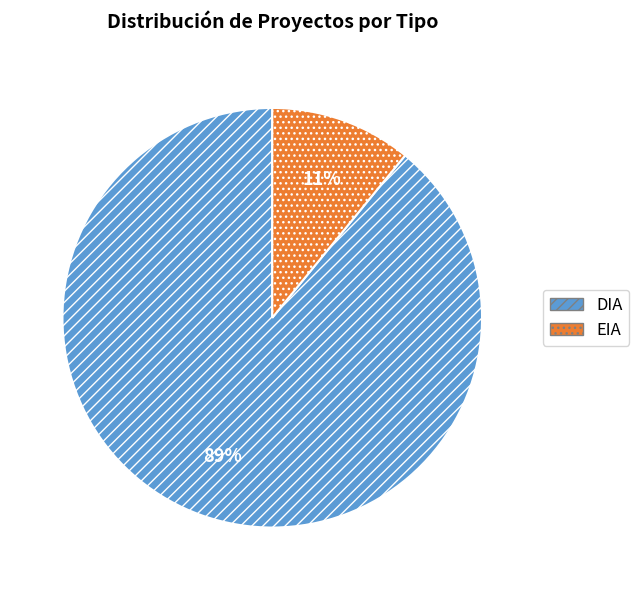

Which category has the smallest portion of the pie?

EIA